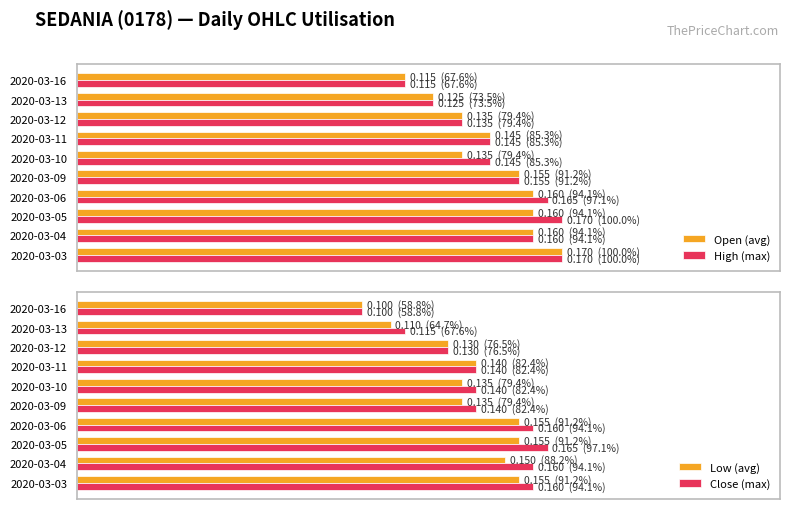

At 2020-03-06, list the series in order from smallest to largest.

Low (avg), Open (avg), Close (max), High (max)